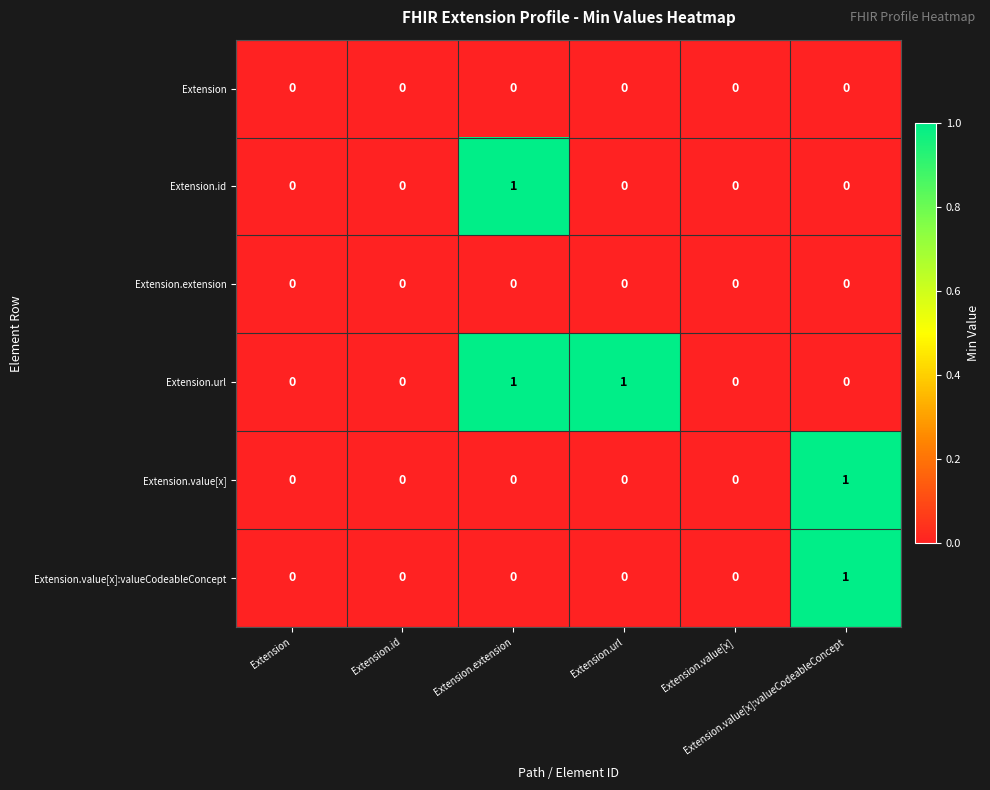

Which series has the widest spread of values?

Extension.id